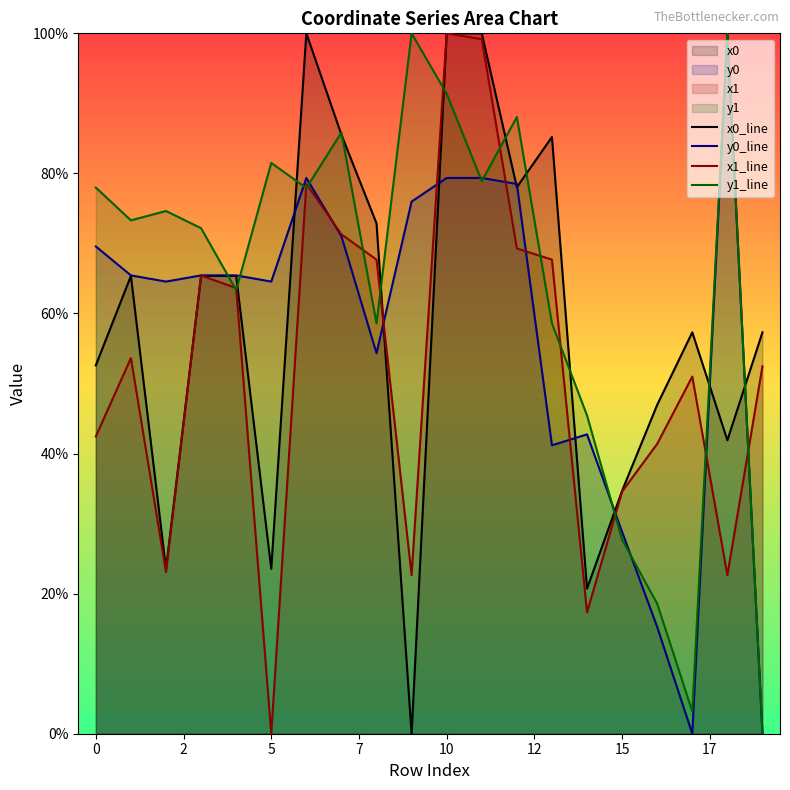

Which series has the largest total across all categories?

y1_line